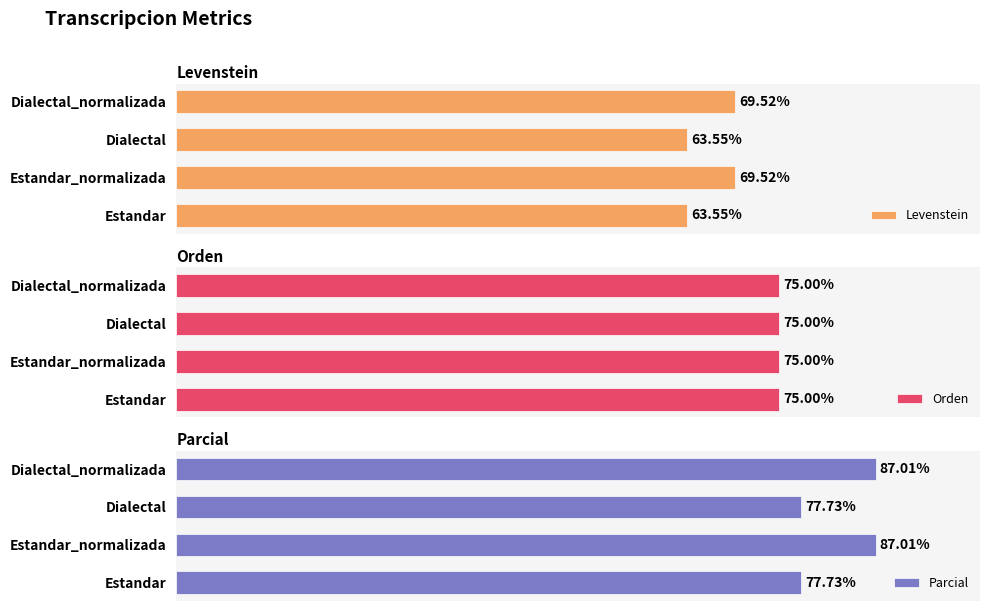

How many groups of bars are there?

4